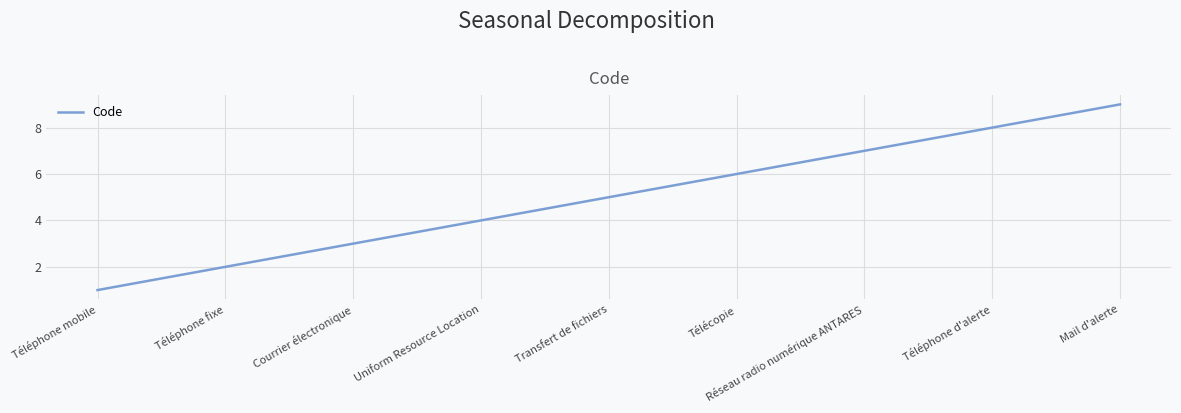

What position from the right is Uniform Resource Location?

6